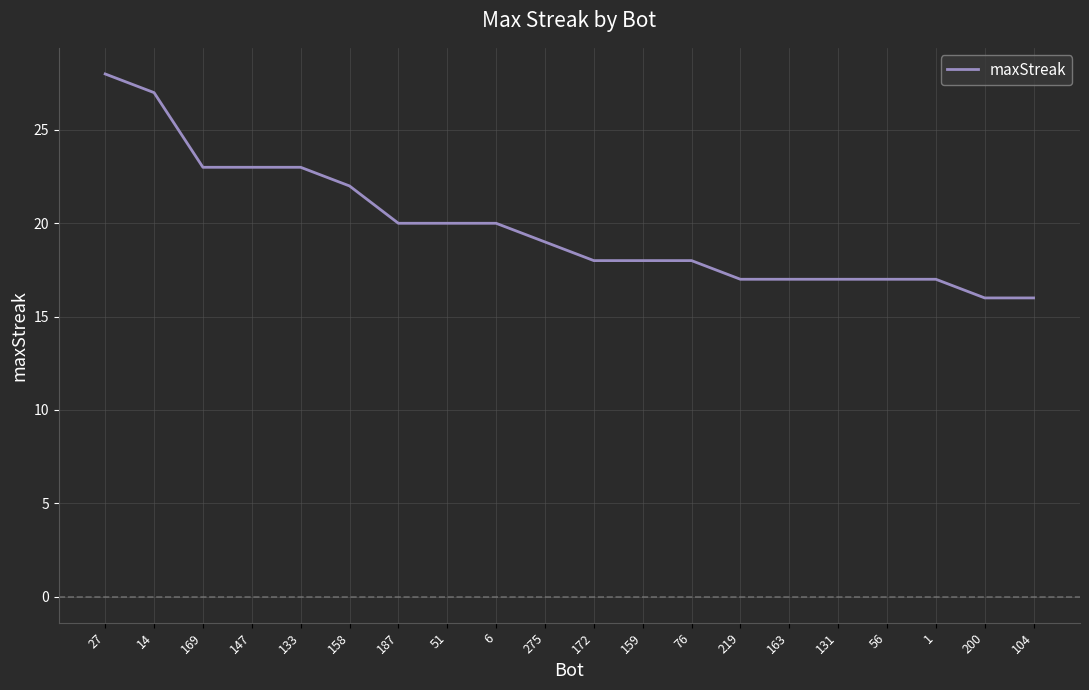

Does the chart have visible grid lines?

Yes